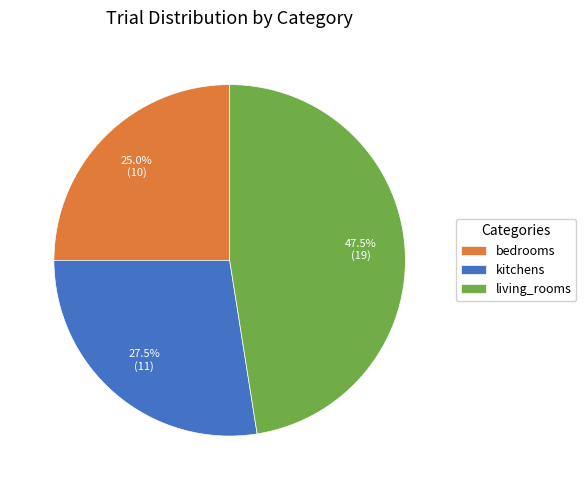

Which category has the biggest portion of the pie?

living_rooms